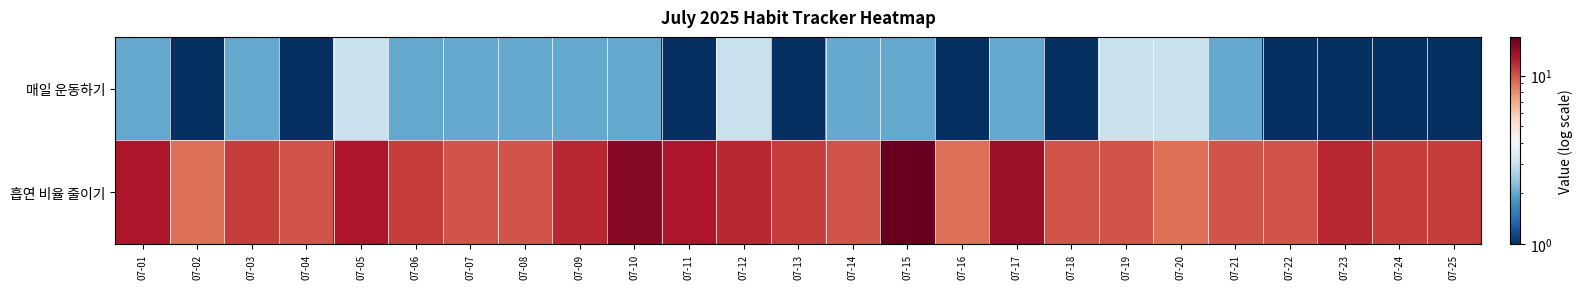

List the series in order of their overall mean, highest first.

흡연 비율 줄이기, 매일 운동하기